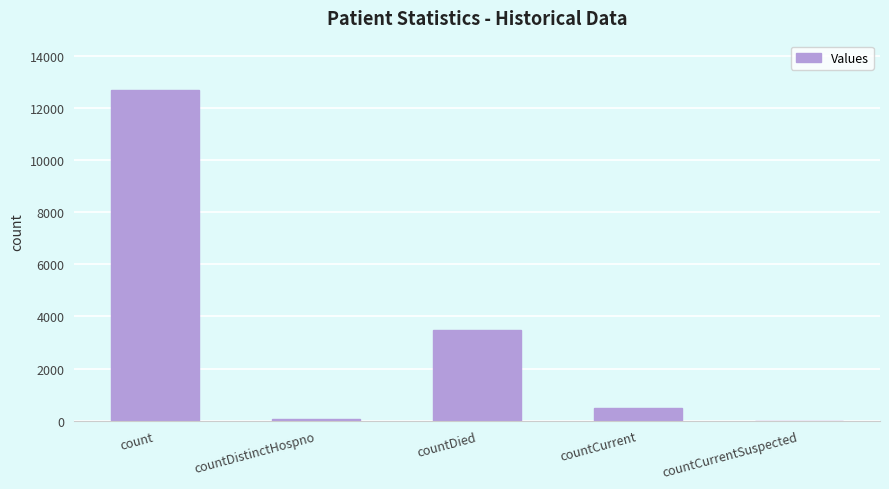

Is it true that the value at countCurrentSuspected is 0?

True